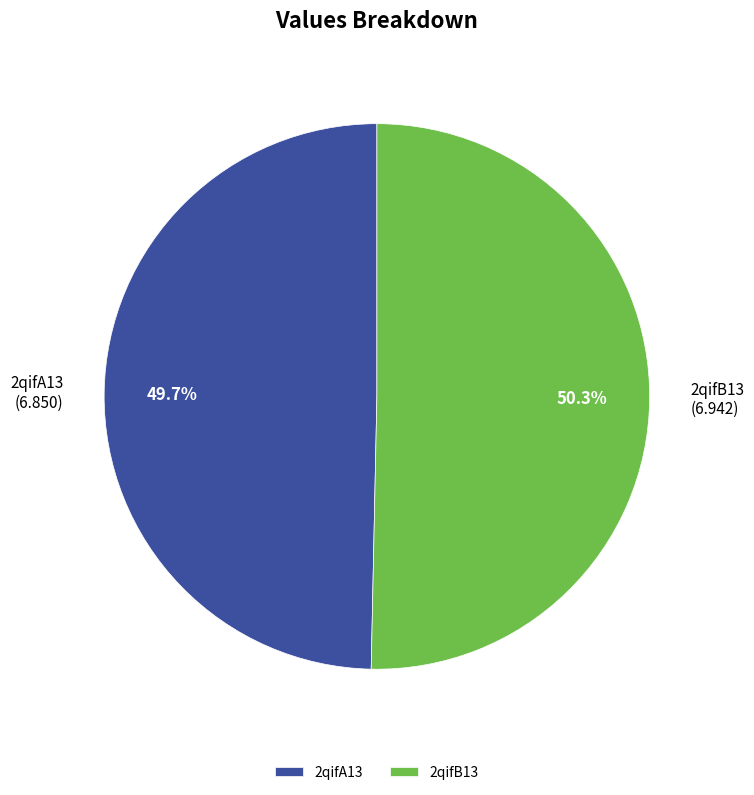

To the nearest percent, what portion does 2qifB13 represent?

50%